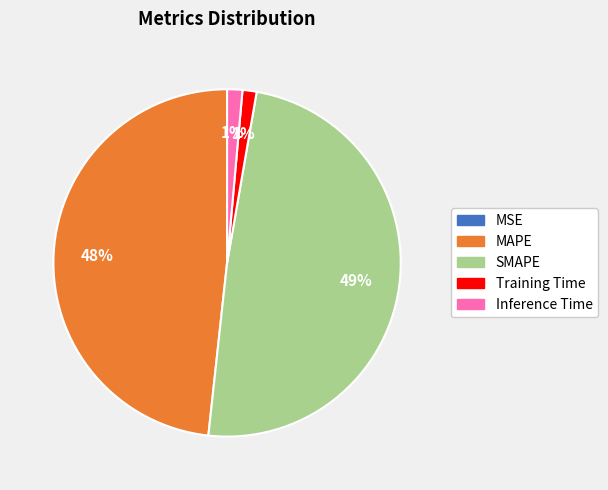

Is the sum of Inference Time and SMAPE greater than half?

Yes